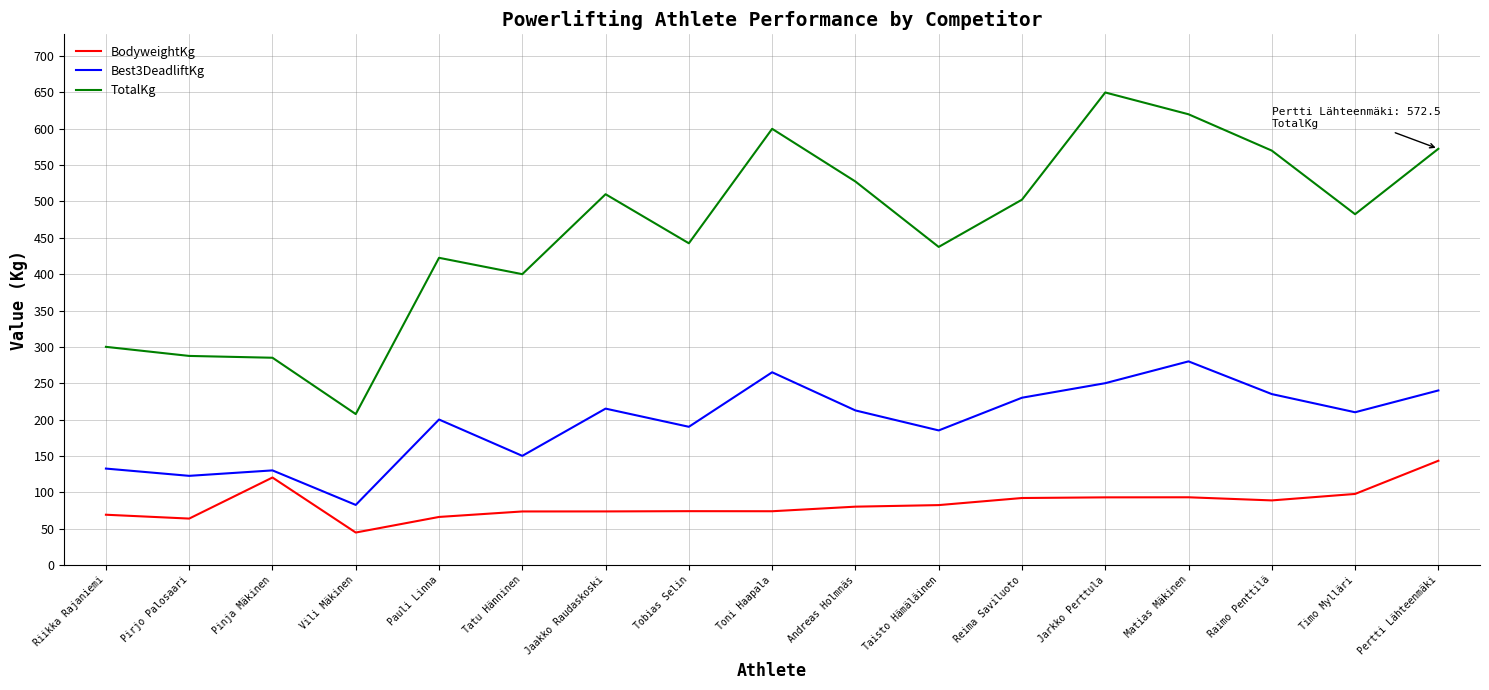

Which series has the largest range (max minus min)?

TotalKg